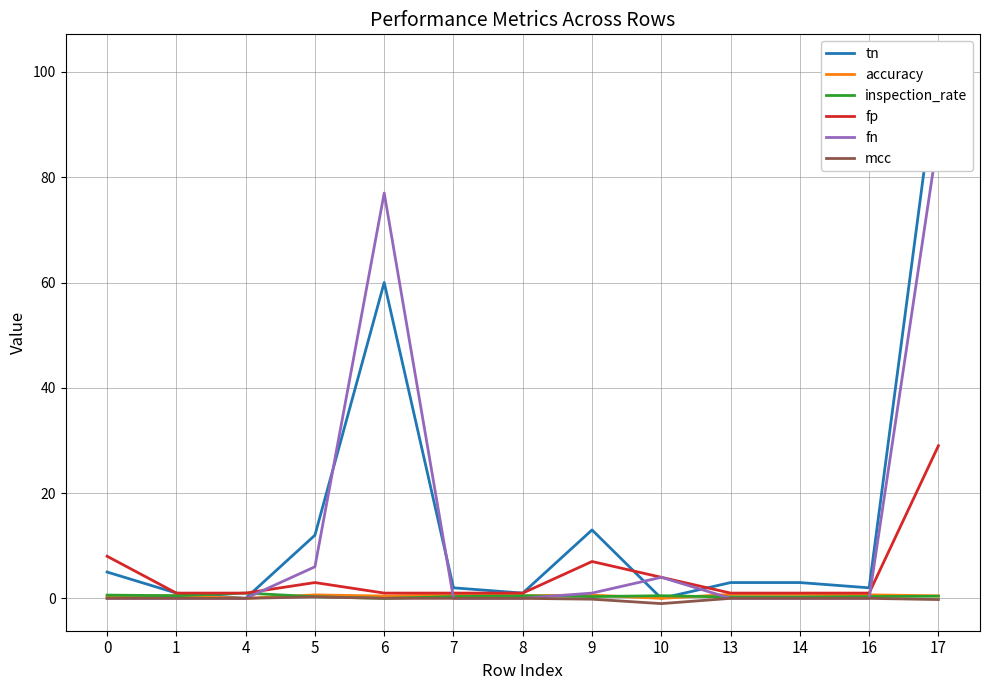

Between which two adjacent categories do tn and inspection_rate first intersect?

1 and 4